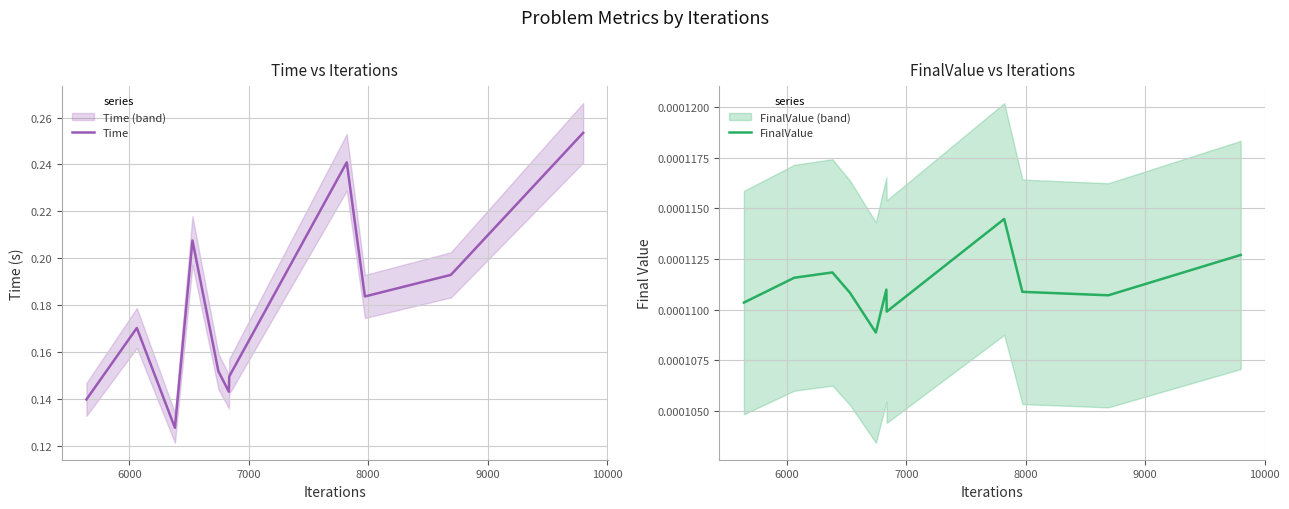

The value of Time at 5000 is 0.2. True or false?

False